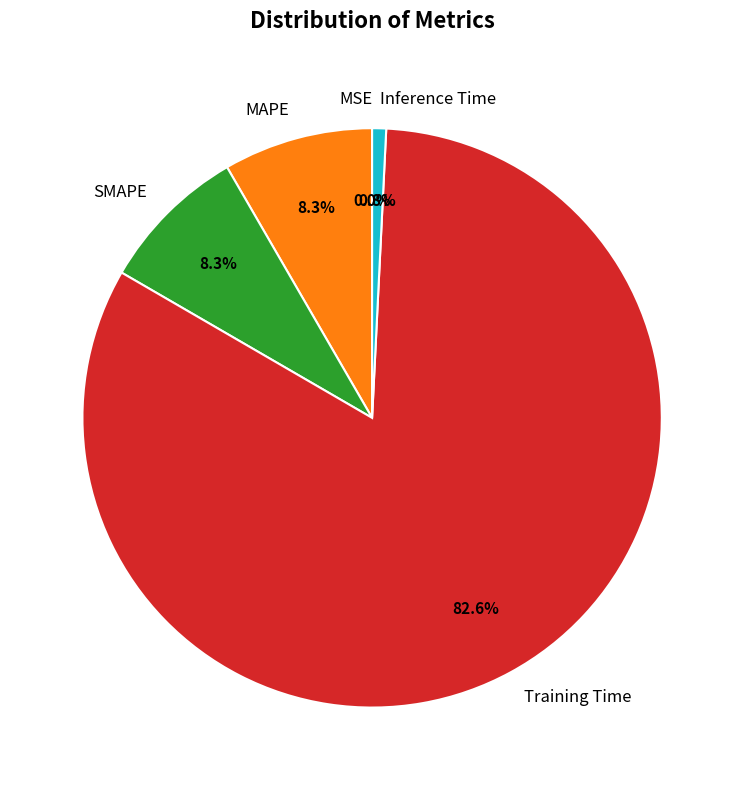

Which slice is the largest?

Training Time